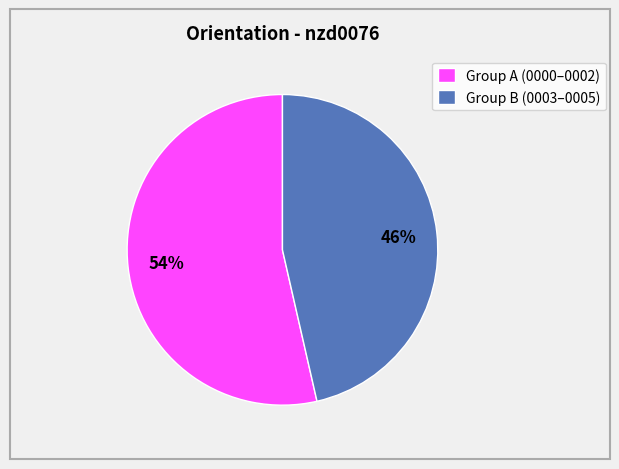

The Group A (0000–0002) slice represents 54% of the pie. True or false?

True